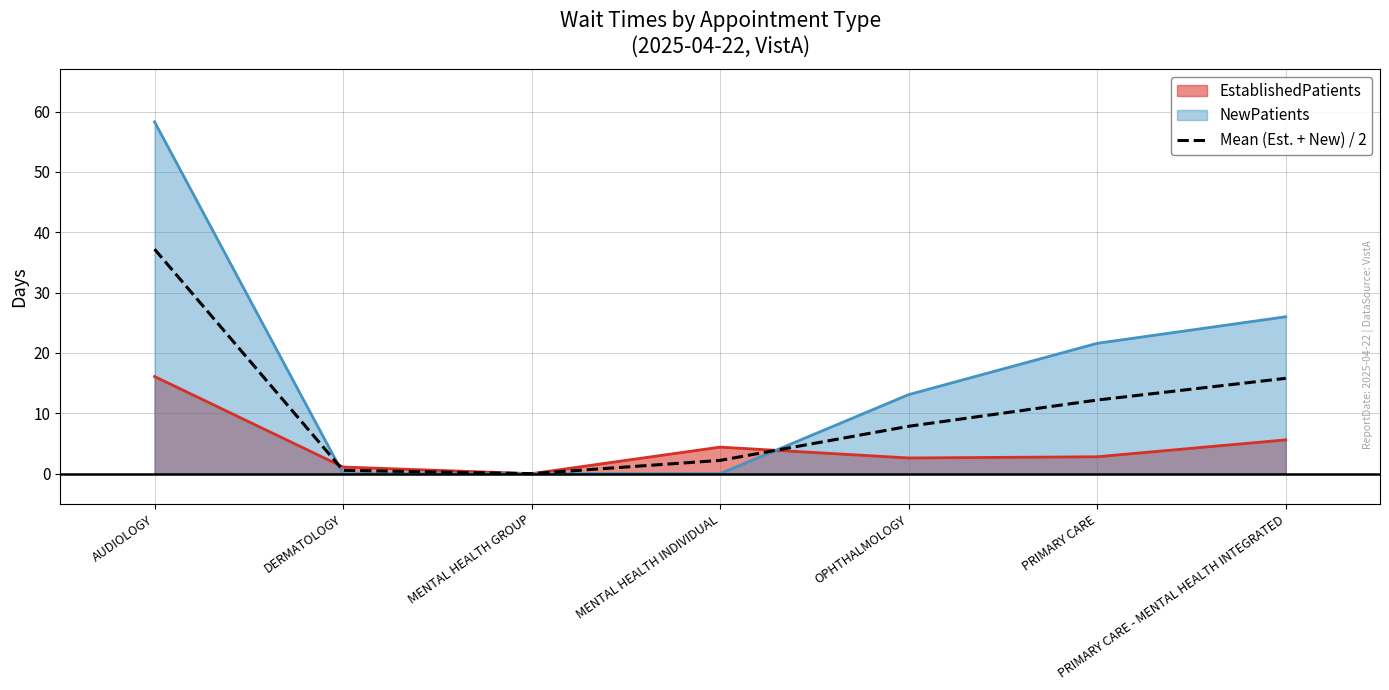

At which label is NewPatients closest to 29?

PRIMARY CARE - MENTAL HEALTH INTEGRATED